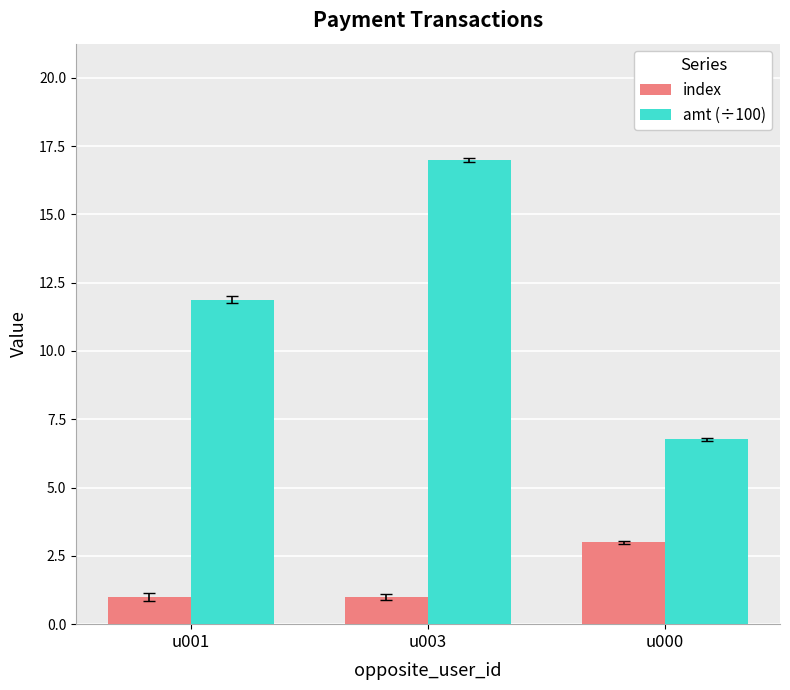

Rank the series by their average value, from highest to lowest.

amt (÷100), index